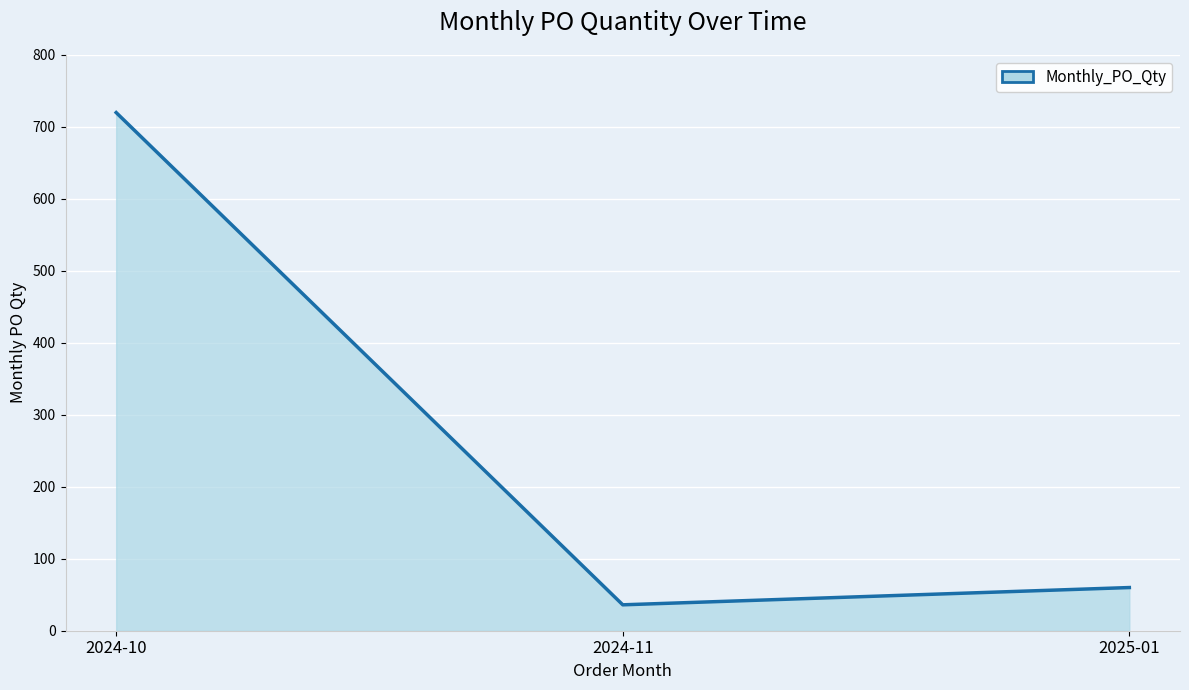

Rank the categories by value from highest to lowest.

2024-10, 2025-01, 2024-11